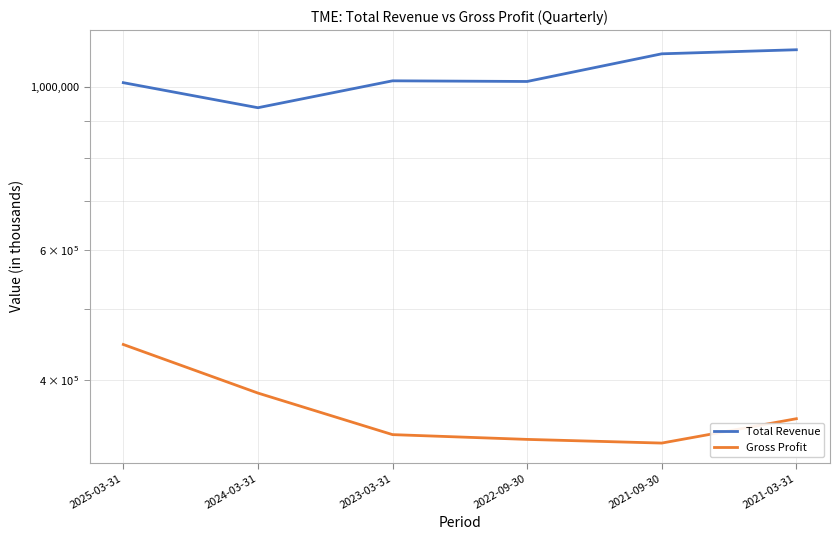

True or false: Gross Profit and Total Revenue cross at least once.

False